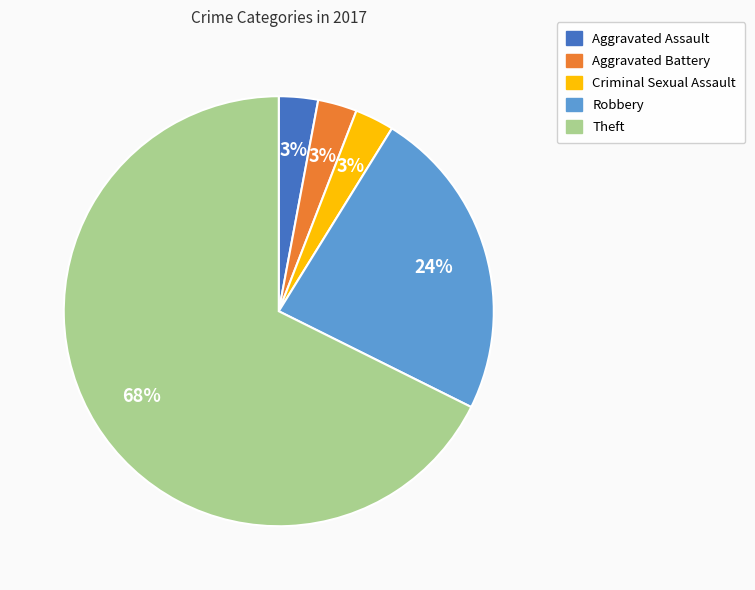

Does any single category account for the majority?

Yes